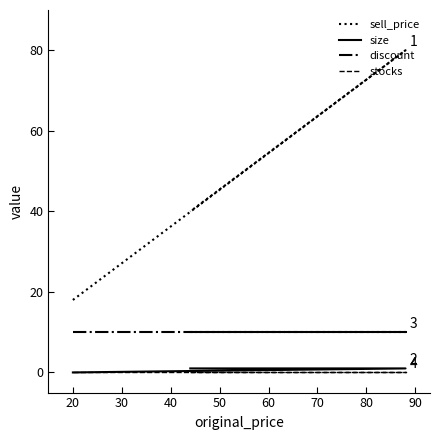

What is the greatest value displayed?

80